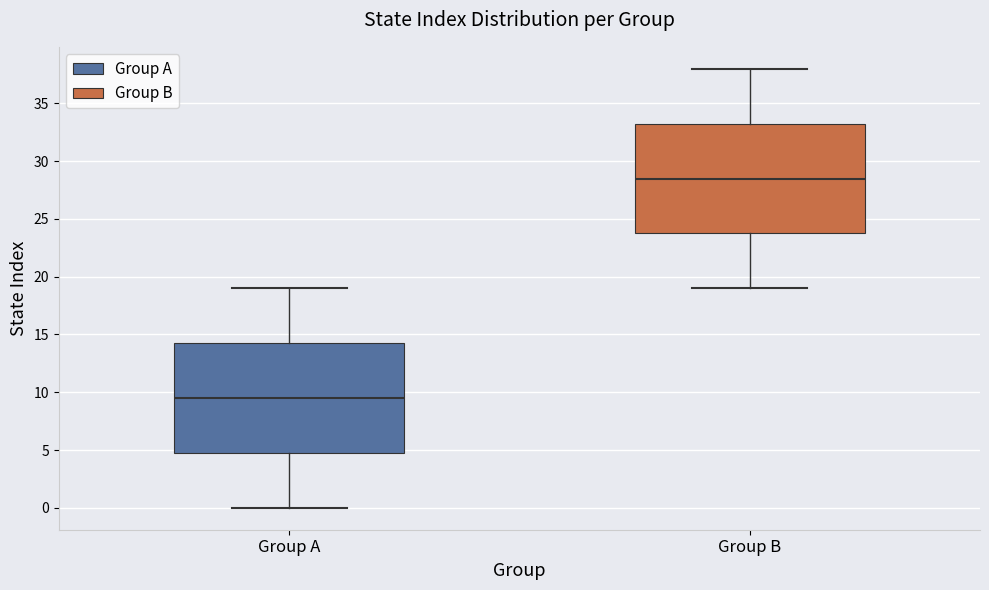

Reading left to right, read every box against the y-axis: the position of its median line, the range the box covers, and the ends of its whiskers. The values are not printed on the chart, so give them approximately, as read against the axis.

Group A: median 9.5, box 5.0 to 14.5, whiskers 0.0 to 19.0
Group B: median 28.5, box 24.0 to 33.5, whiskers 19.0 to 38.0